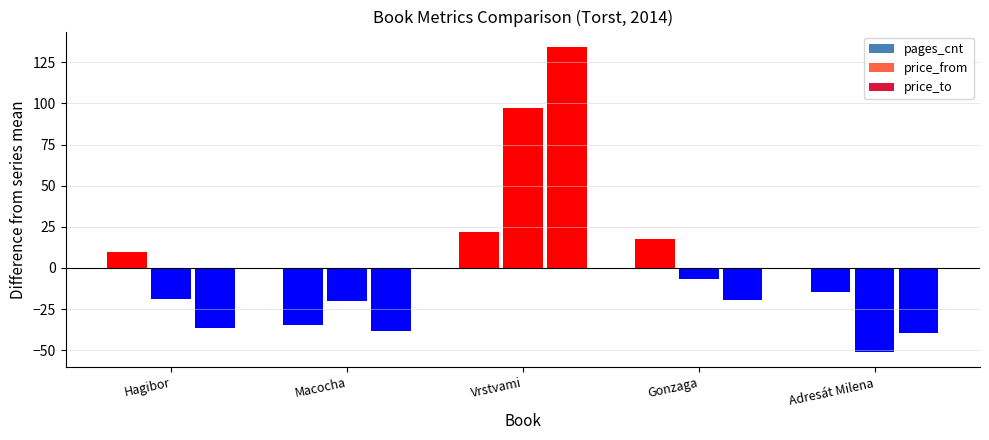

At which category is the sum across all series the highest?

Vrstvami